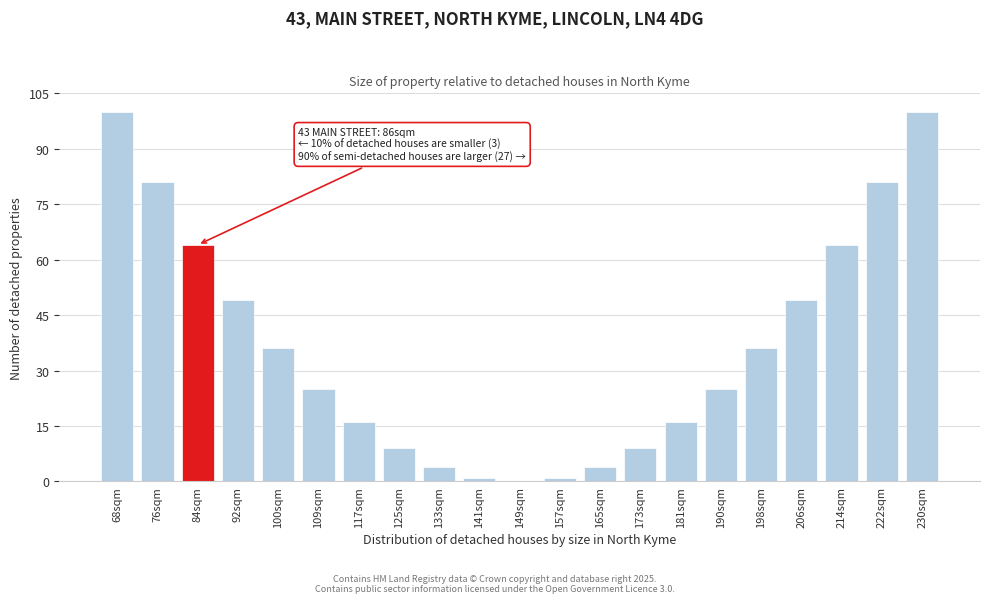

Reading left to right, what are all the values shown in this chart?

68sqm=100	76sqm=81	84sqm=64	92sqm=49	100sqm=36	109sqm=25	117sqm=16	125sqm=9	133sqm=4	141sqm=1	149sqm=0	157sqm=1	165sqm=4	173sqm=9	181sqm=16	190sqm=25	198sqm=36	206sqm=49	214sqm=64	222sqm=81	230sqm=100